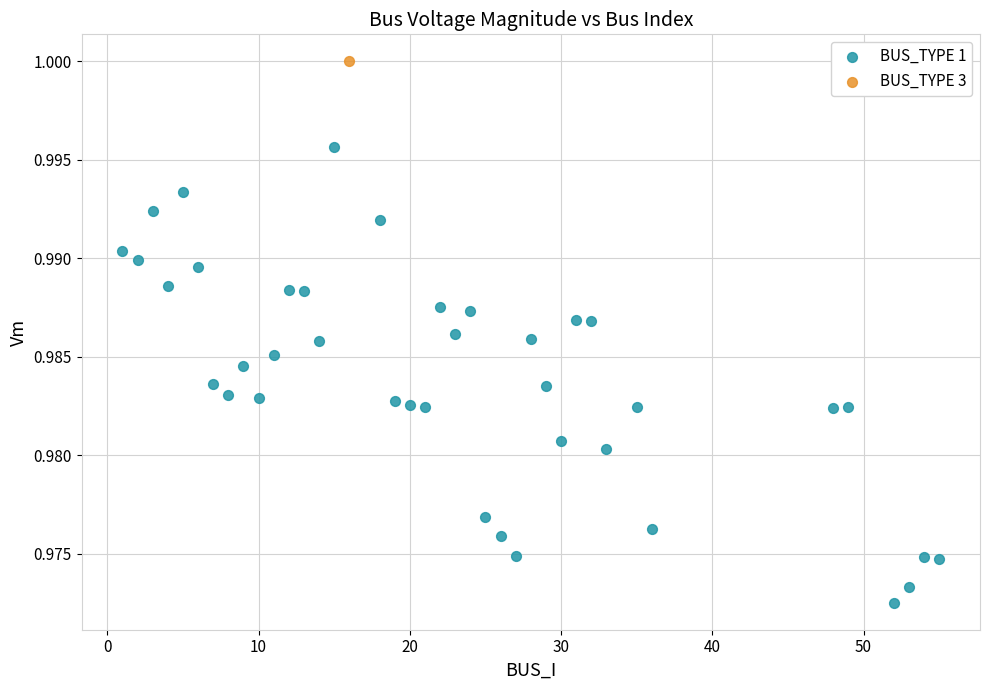

What are all the series names shown in the legend?

BUS_TYPE 1, BUS_TYPE 3